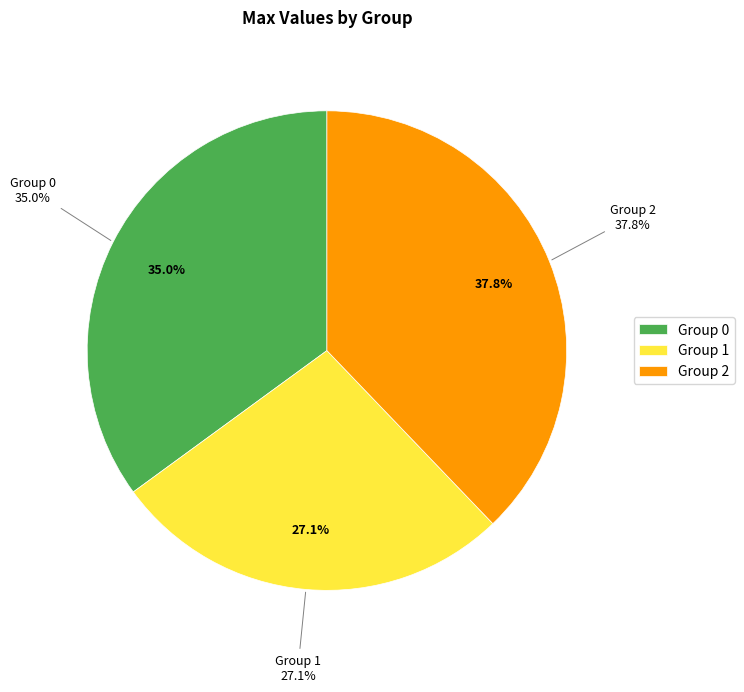

Between 1 and 2, which is larger?

2